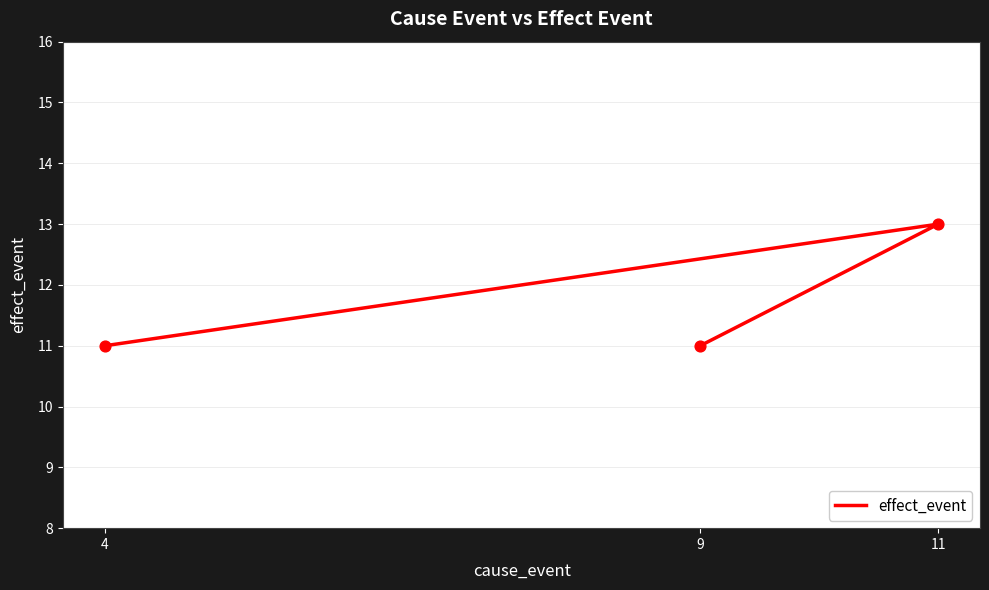

What is the ratio of the value at 4 to the value at 11?

0.8